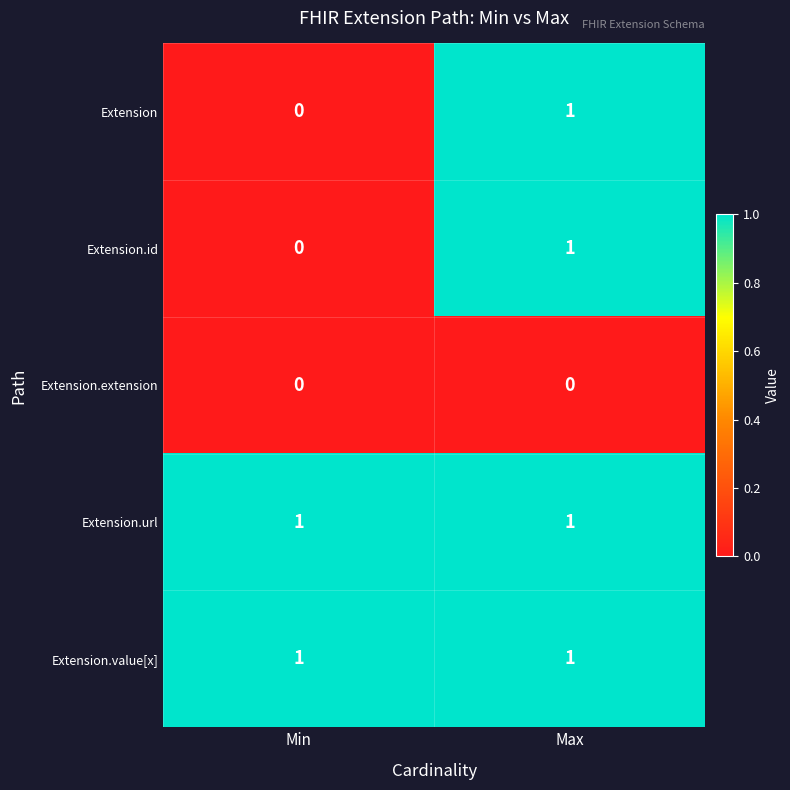

The value of Extension.url at Max is 2. True or false?

False